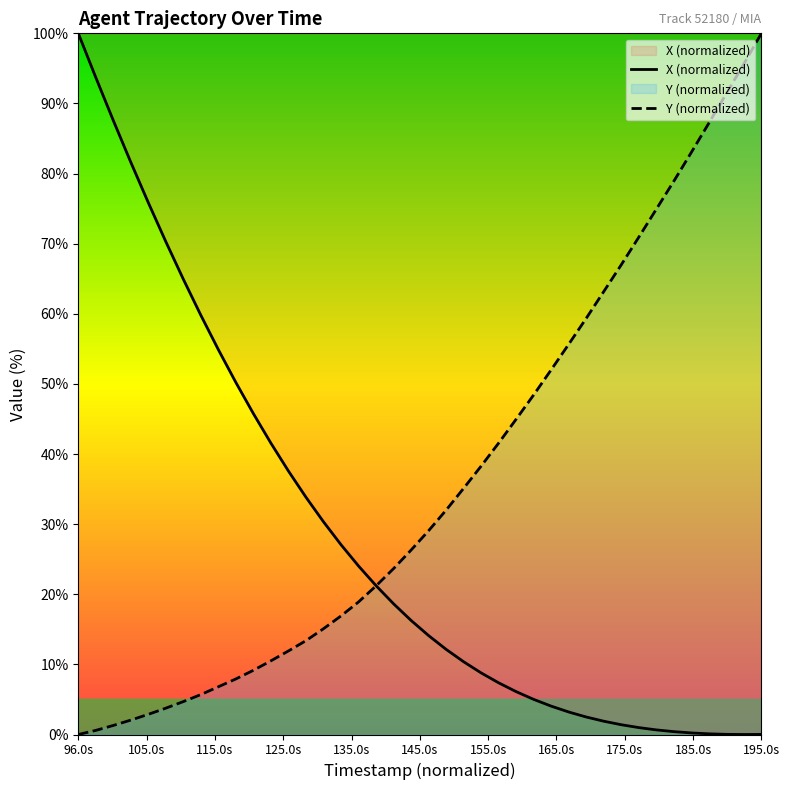

What is the maximum value shown in the chart?

100.0